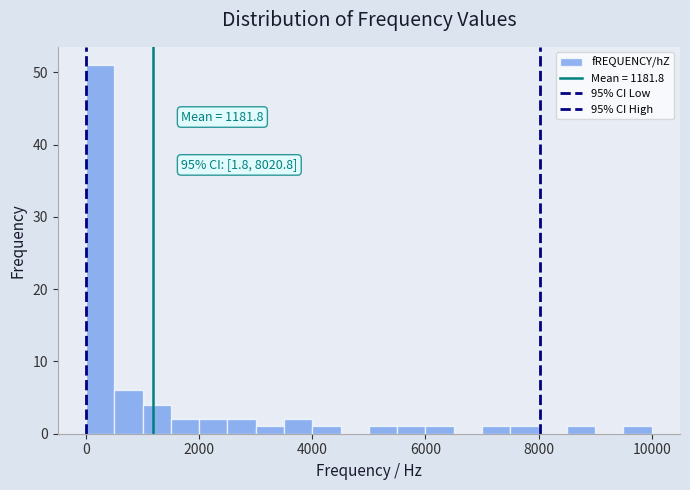

Read against the x-axis, roughly where is the centre of the tallest bar?

200